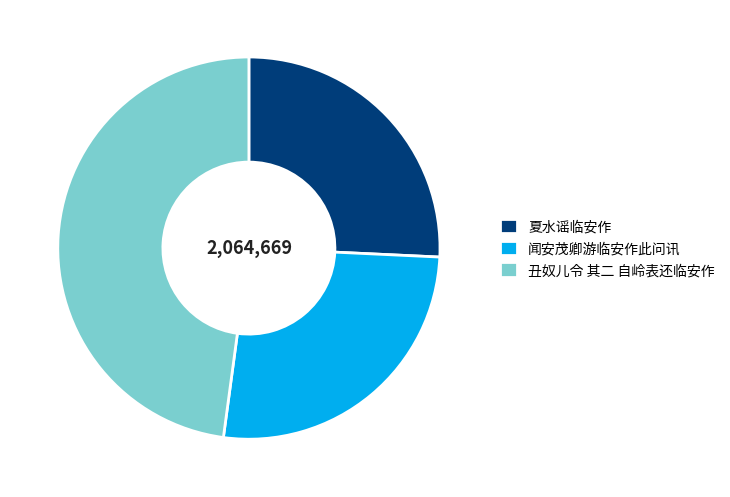

Rank the categories by value from lowest to highest.

夏水谣临安作, 闻安茂卿游临安作此问讯, 丑奴儿令 其二 自岭表还临安作